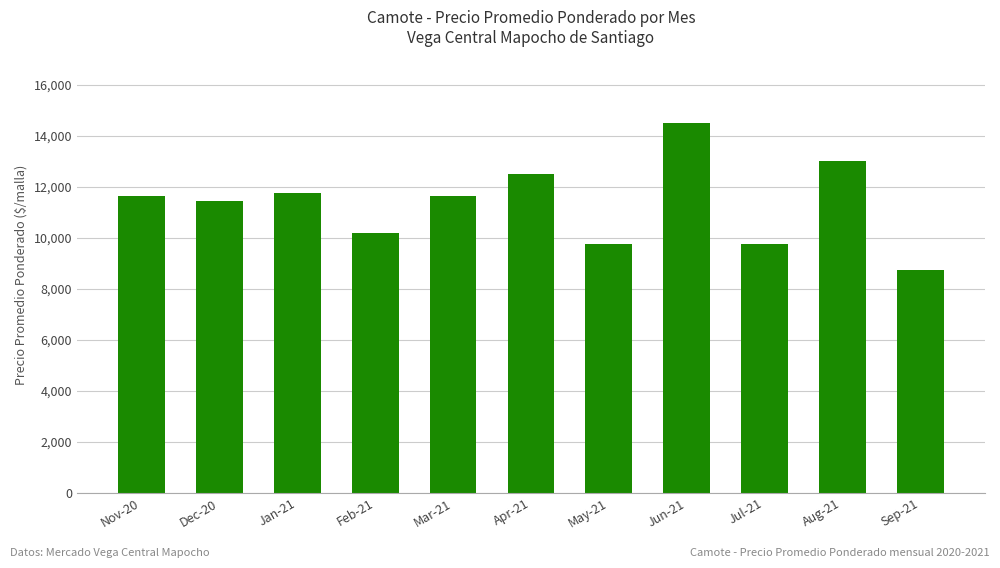

Reading right to left, what are all the values shown in this chart?

Sep-21=8750	Aug-21=13001	Jul-21=9750	Jun-21=14500	May-21=9750	Apr-21=12500	Mar-21=11625	Feb-21=10178	Jan-21=11743	Dec-20=11428	Nov-20=11625